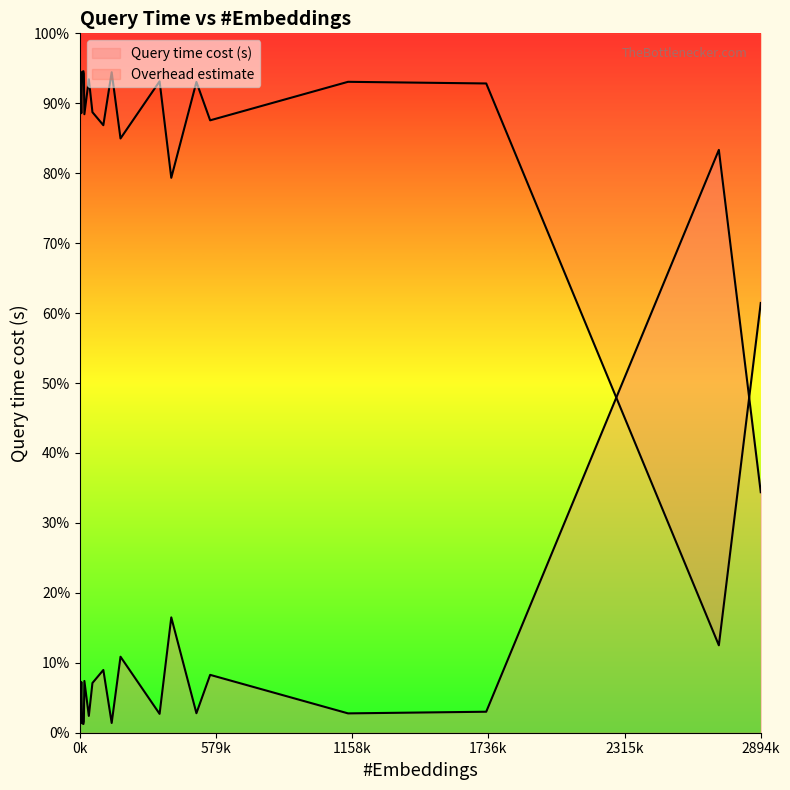

Rank the categories by value from lowest to highest.

11, 13, 8, 7, 6, 19, 0, 12, 1, 4, 3, 18, 9, 17, 16, 15, 5, 2, 10, 14